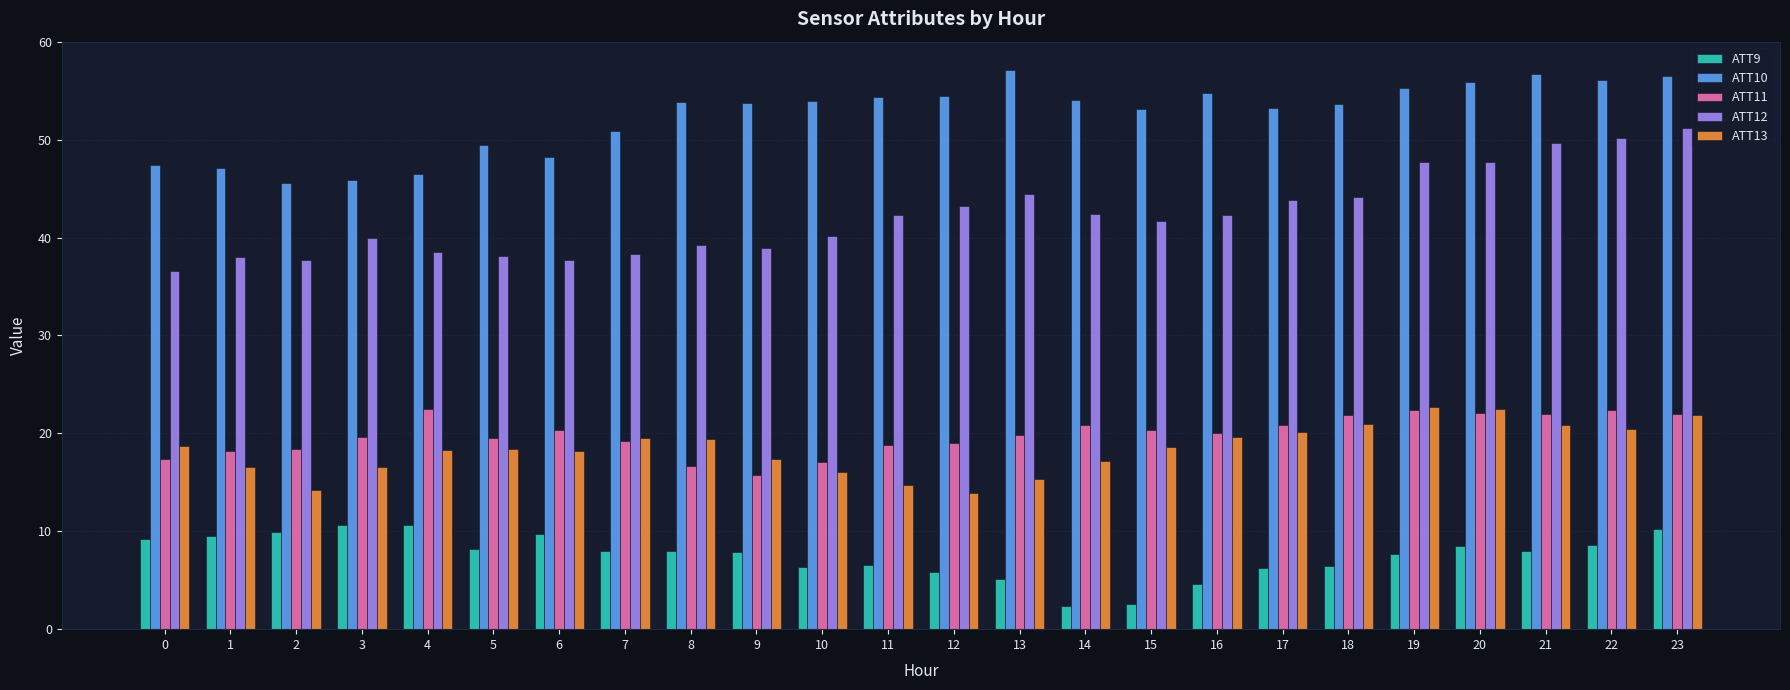

The ATT10 series shows 48.3 at 6. True or false?

True